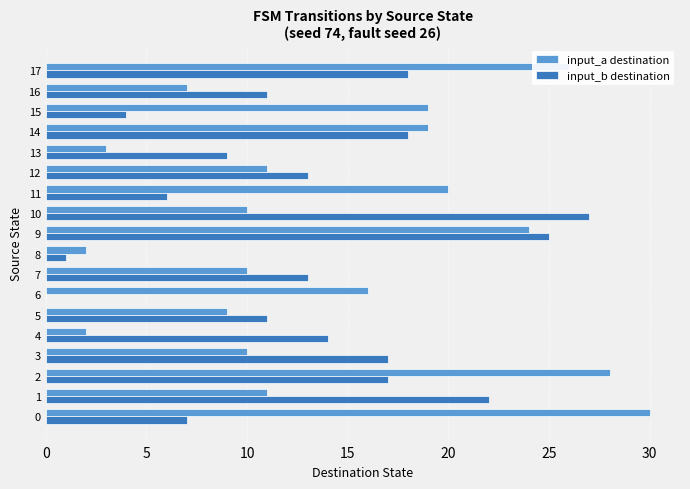

Is the value of input_b destination at 11 greater than the value of input_a destination at 15?

No